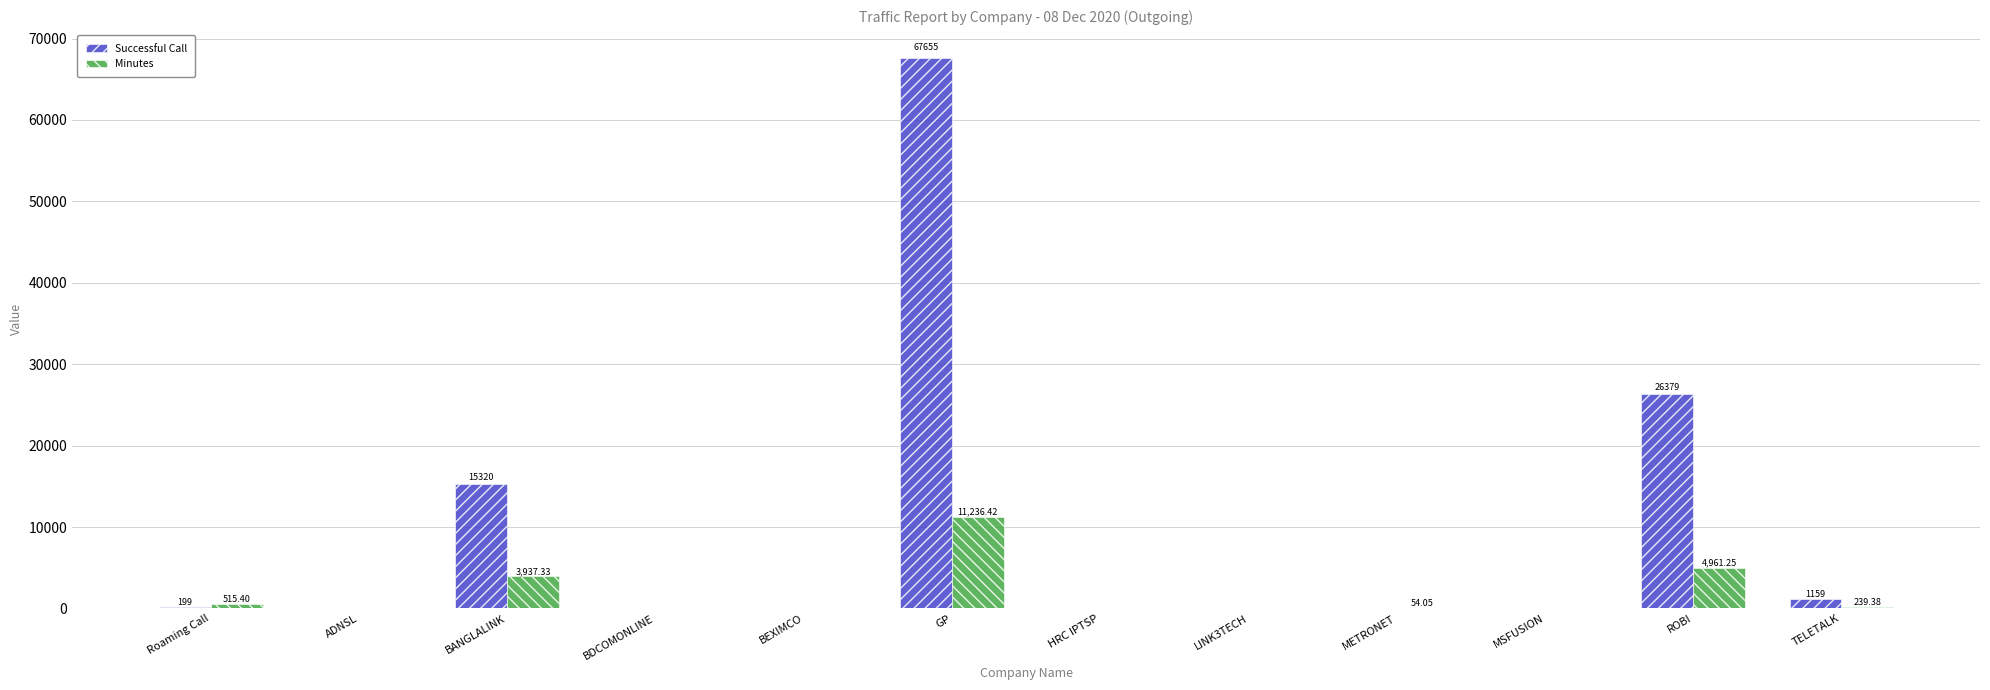

Is it true that Minutes equals 5.0 at MSFUSION?

True